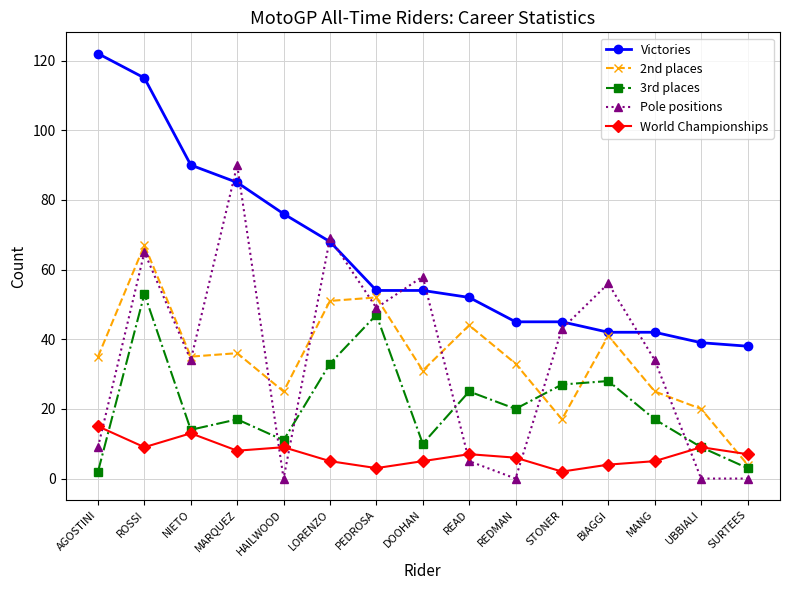

Reading left to right, transcribe all the data shown in this chart.

Victories: 122	115	90	85	76	68	54	54	52	45	45	42	42	39	38
2nd places: 35	67	35	36	25	51	52	31	44	33	17	41	25	20	4
3rd places: 2	53	14	17	11	33	47	10	25	20	27	28	17	9	3
Pole positions: 9	65	34	90	0	69	49	58	5	0	43	56	34	0	0
World Championships: 15	9	13	8	9	5	3	5	7	6	2	4	5	9	7